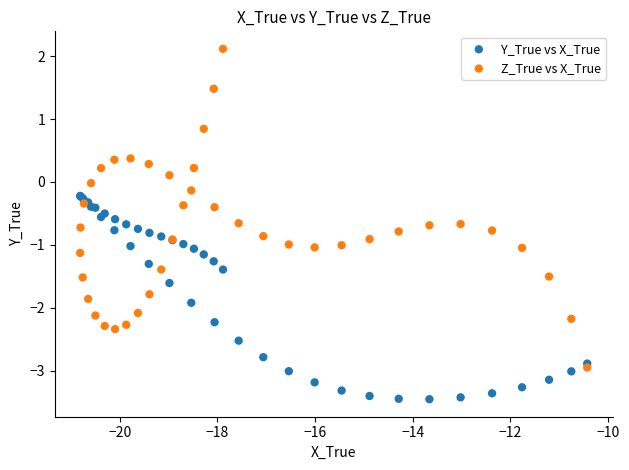

Which series reaches the maximum Y coordinate?

Z_True vs X_True